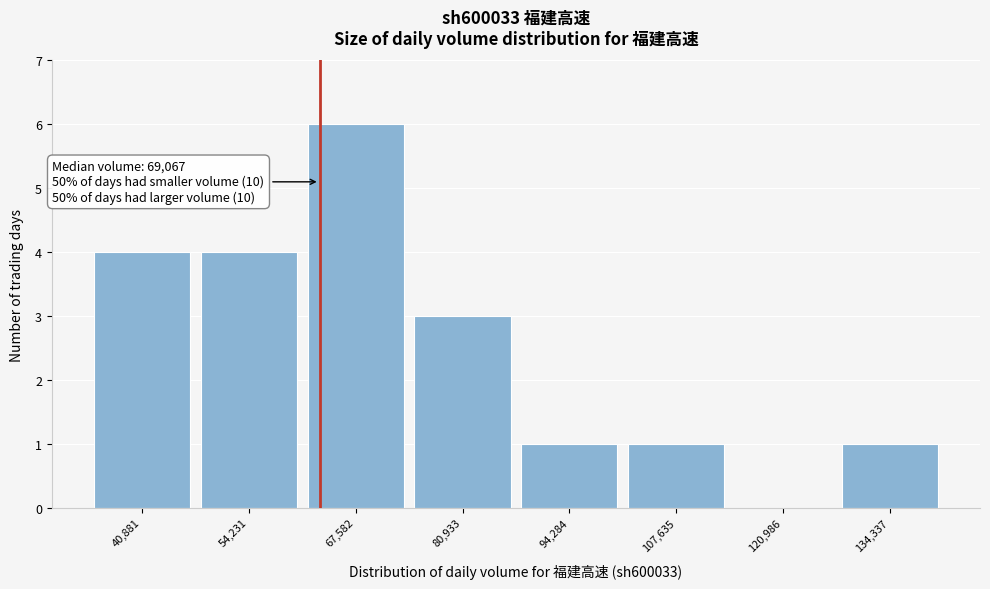

Reading left to right, list all the values displayed in this chart.

40,881=4	54,231=4	67,582=6	80,933=3	94,284=1	107,635=1	120,986=0	134,337=1